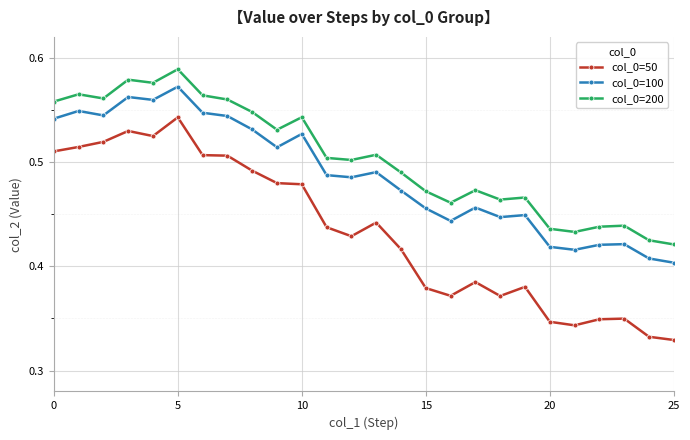

Rank the series by their maximum value, from highest to lowest.

col_0=200, col_0=100, col_0=50